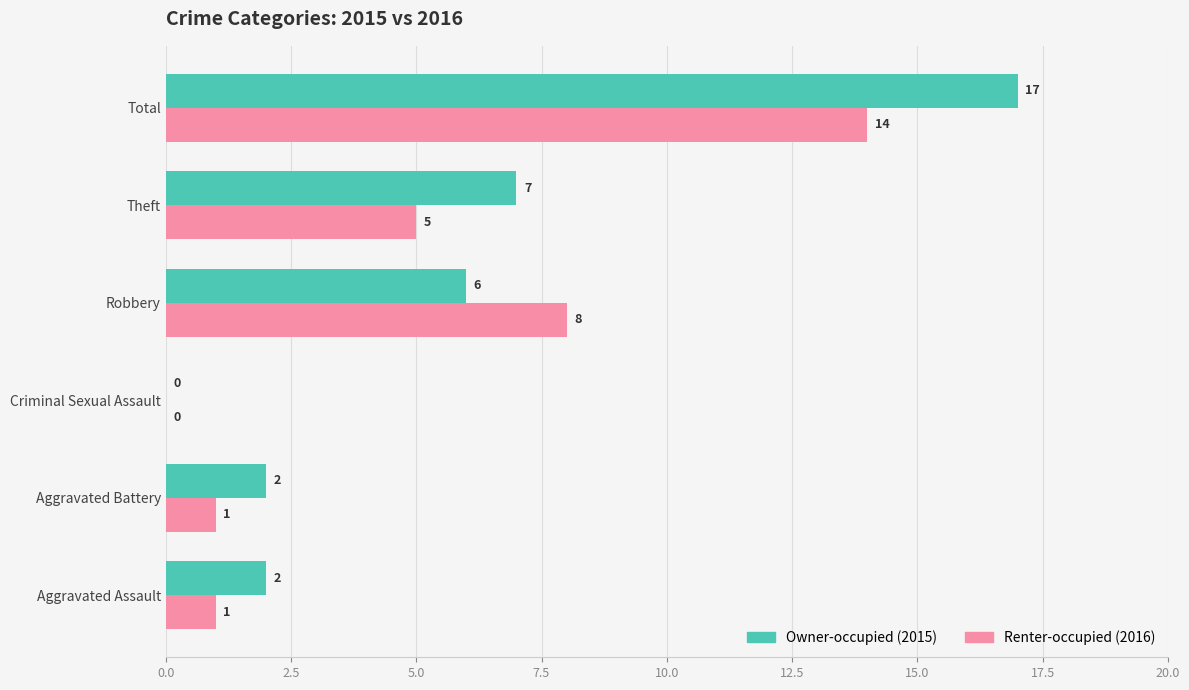

Which category has the highest value across all series?

Total